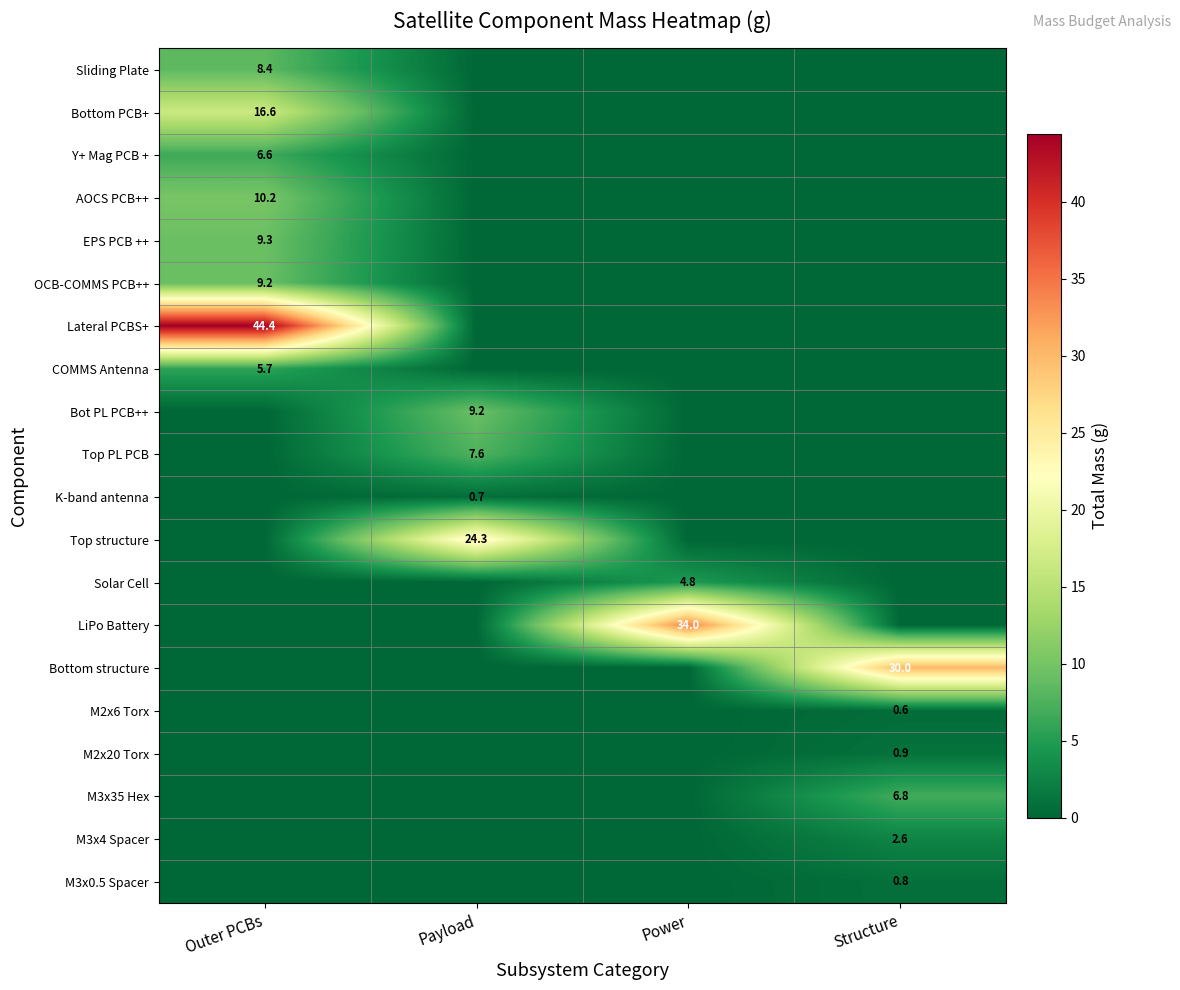

List the series in order of their peak value, lowest first.

M2x6 Torx, K-band antenna, M3x0.5 Spacer, M2x20 Torx, M3x4 Spacer, Solar Cell, COMMS Antenna, Y+ Mag PCB +, M3x35 Hex, Top PL PCB, Sliding Plate, OCB-COMMS PCB++, Bot PL PCB++, EPS PCB ++, AOCS PCB++, Bottom PCB+, Top structure, Bottom structure, LiPo Battery, Lateral PCBS+